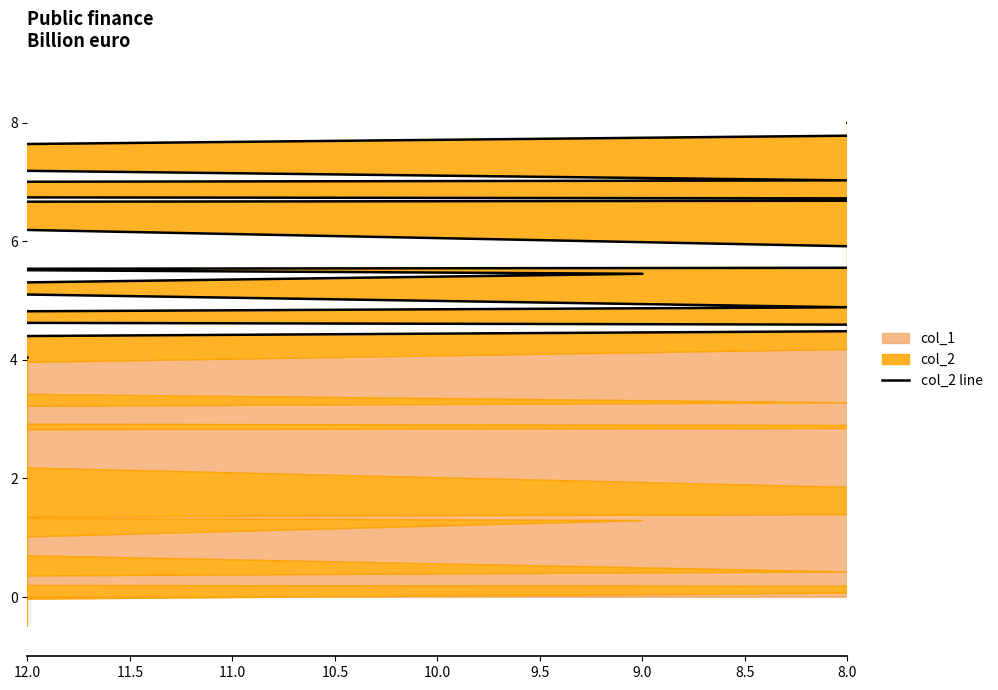

What is the difference between the values at 8.5 and 11.5?

1.2